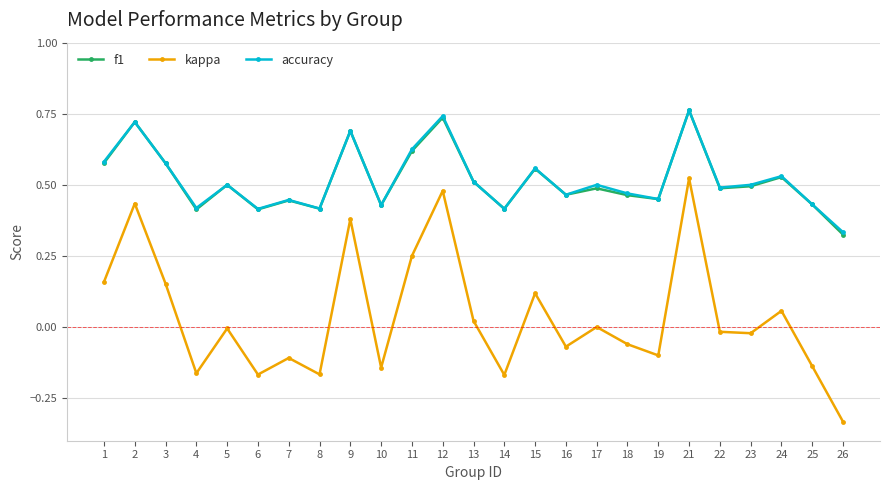

At which label does kappa reach its peak?

21